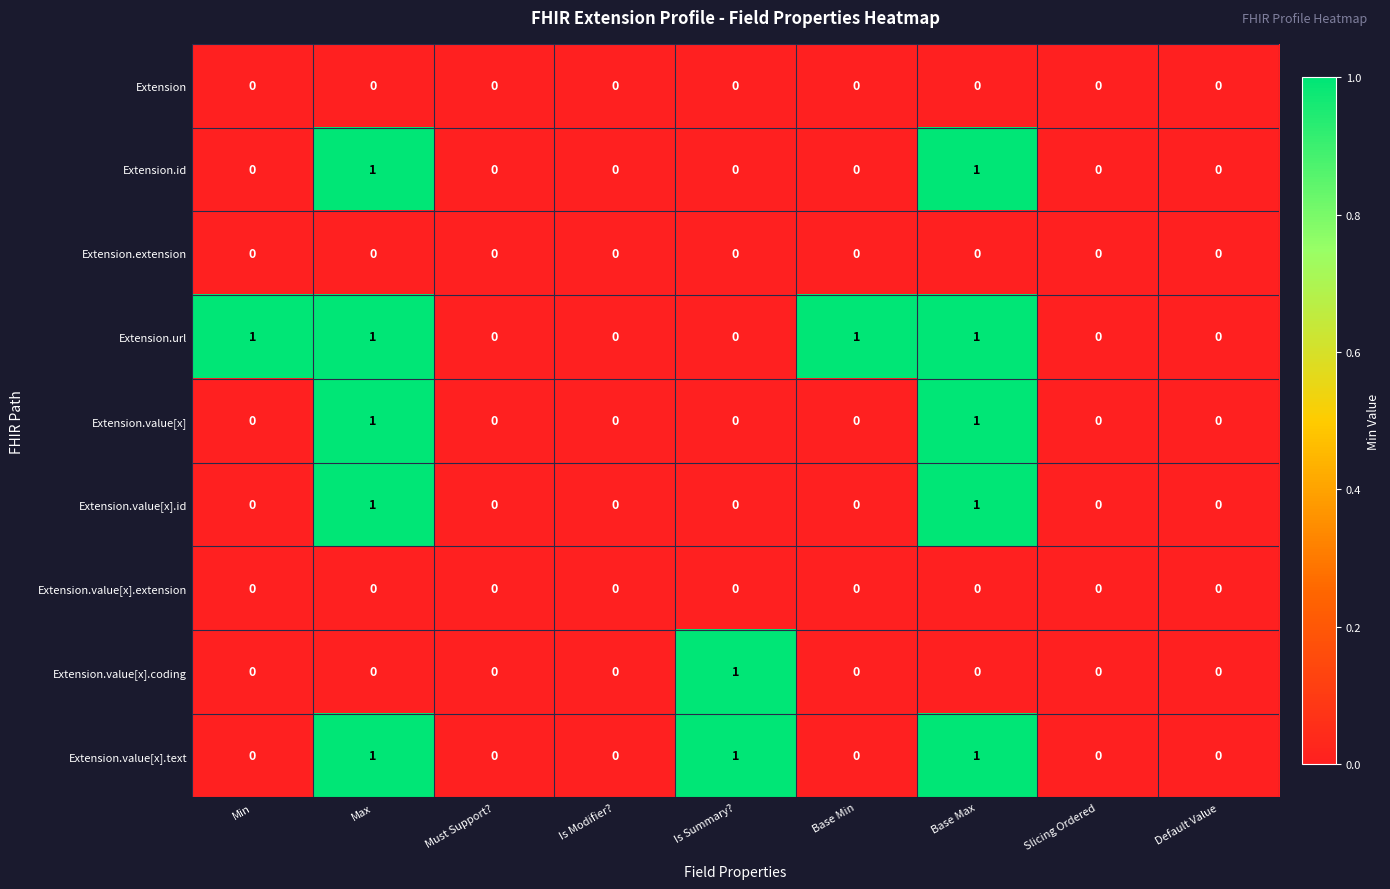

Count the Extension.id values in the range 0 to 1.

9